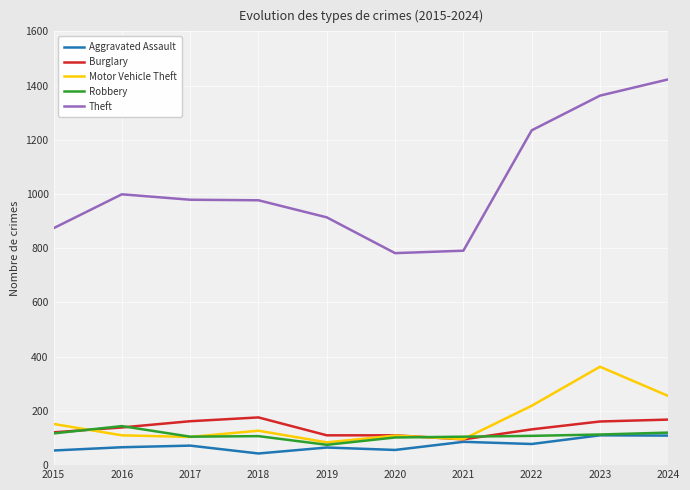

Does the chart have visible grid lines?

Yes